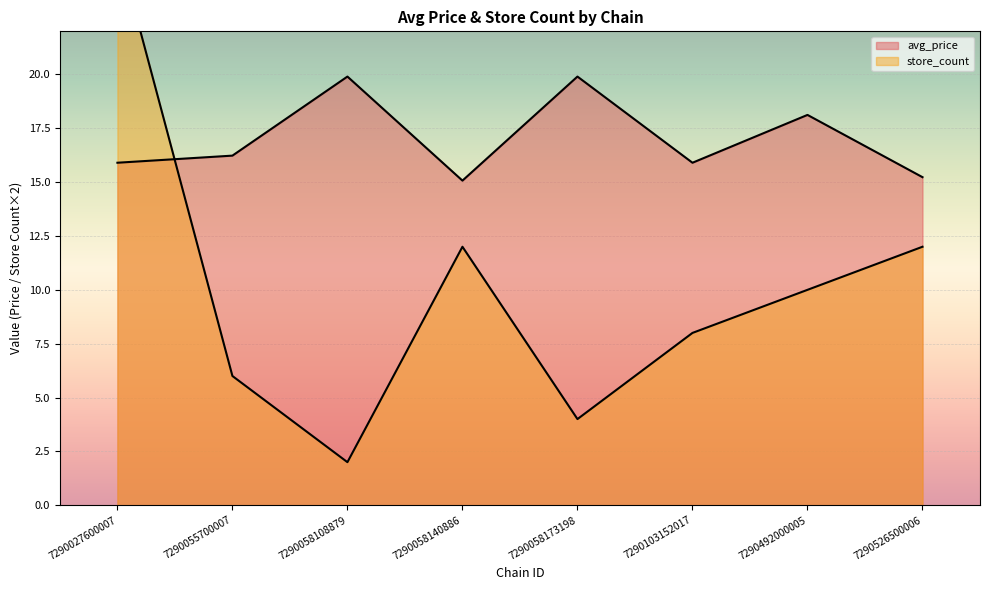

True or false: store_count and avg_price cross at least once.

True